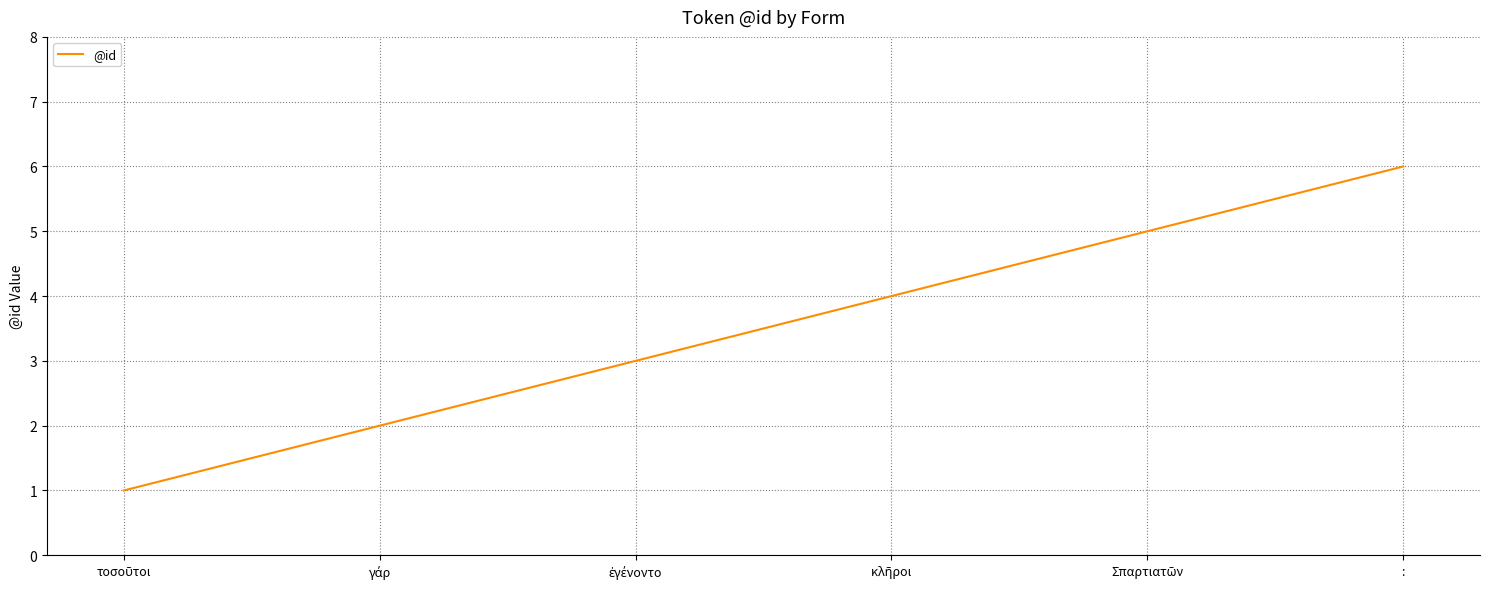

What is the maximum value shown in the chart?

6